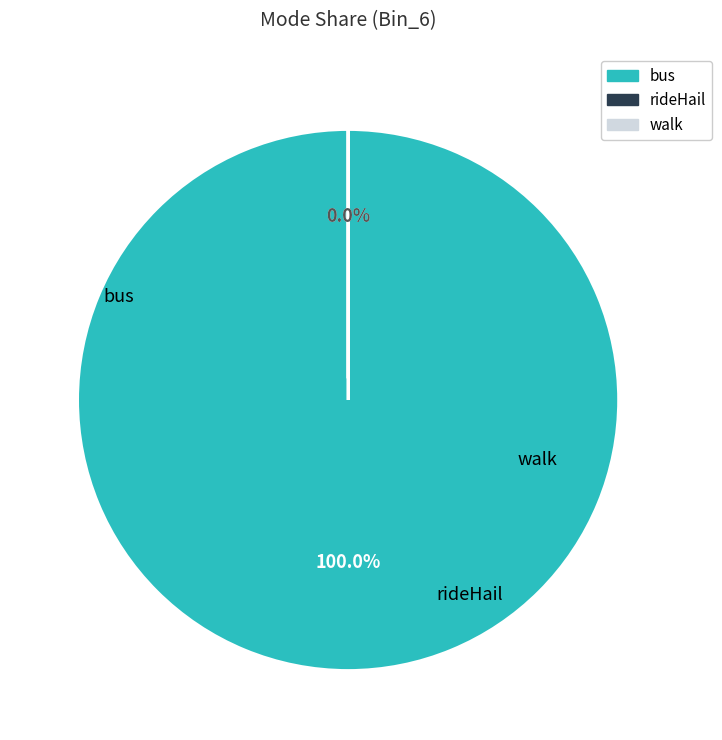

The car slice represents 1% of the pie. True or false?

False